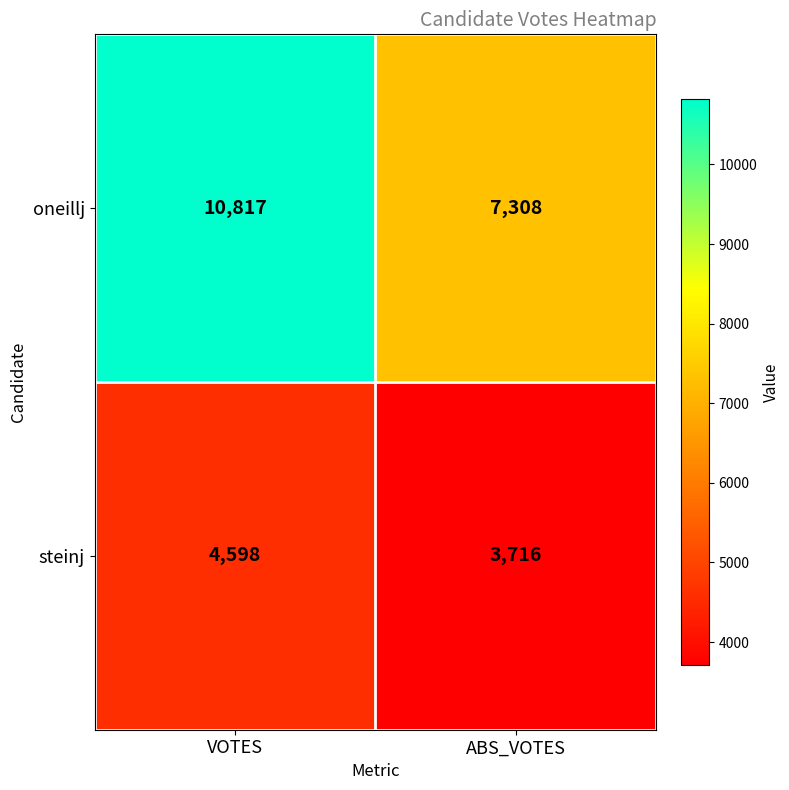

At ABS_VOTES, list the series in order from smallest to largest.

steinj, oneillj